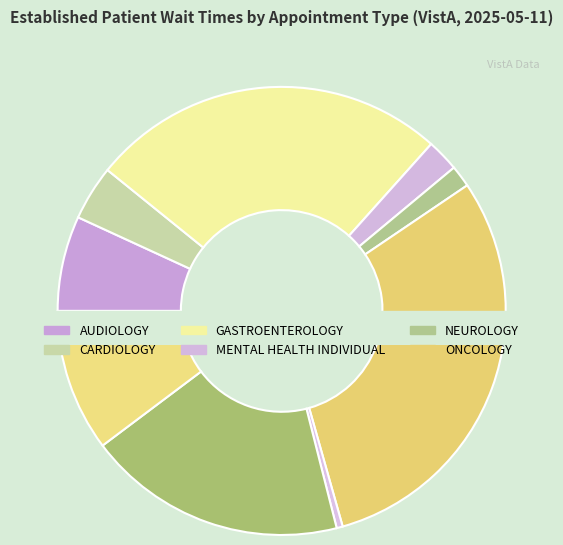

The ONCOLOGY slice represents 44% of the pie. True or false?

False